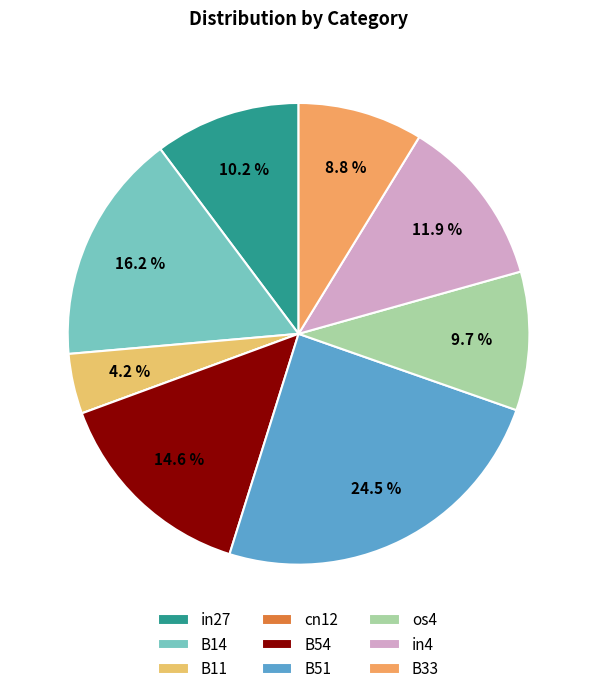

Count the number of slices in the pie.

9